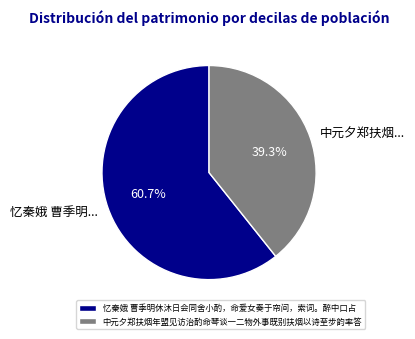

To the nearest percent, what is the average slice percentage?

50%